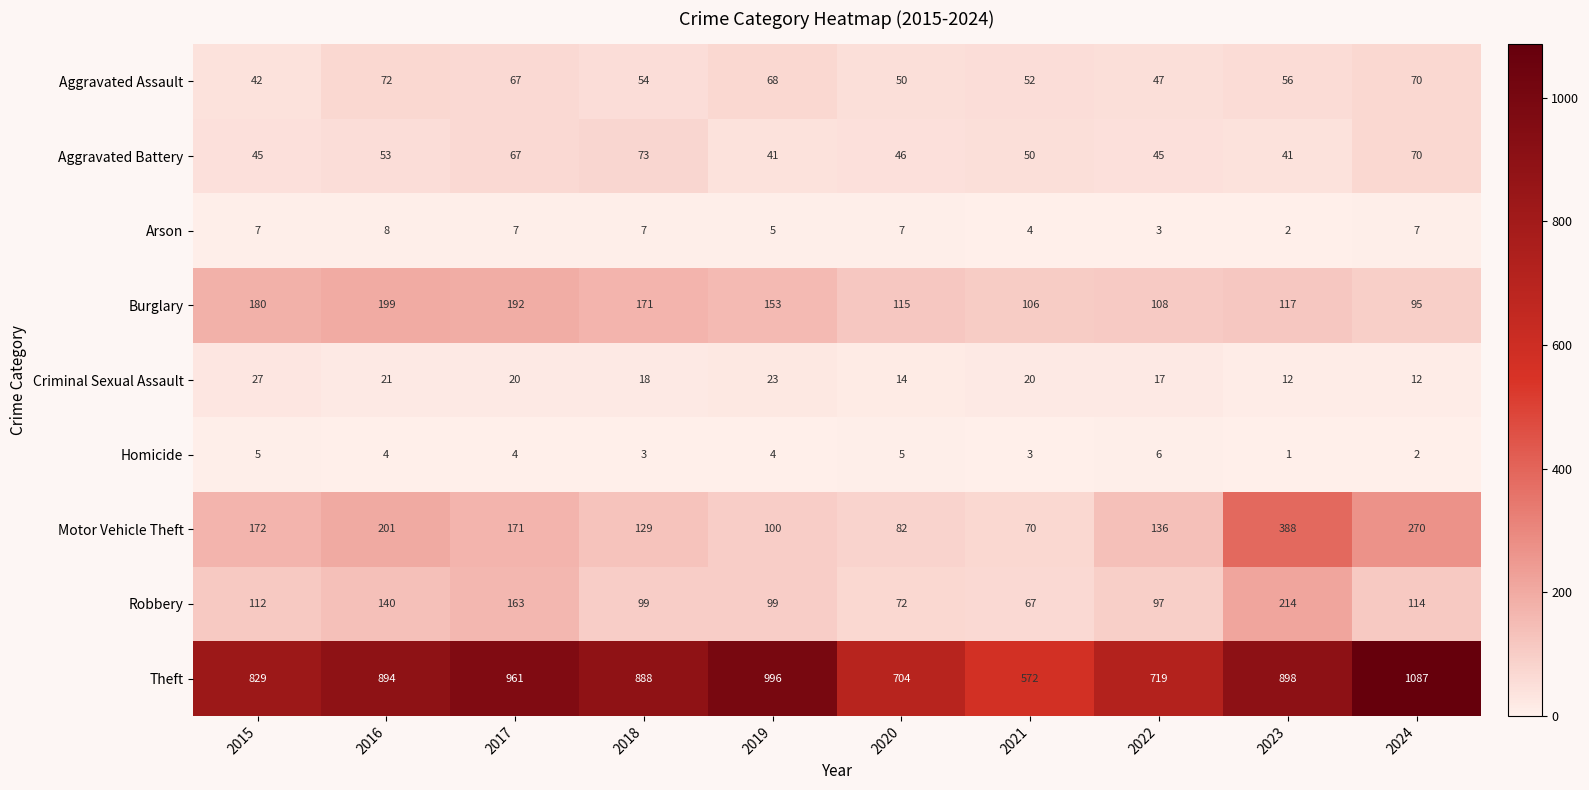

Which series has the largest total across all categories?

Theft